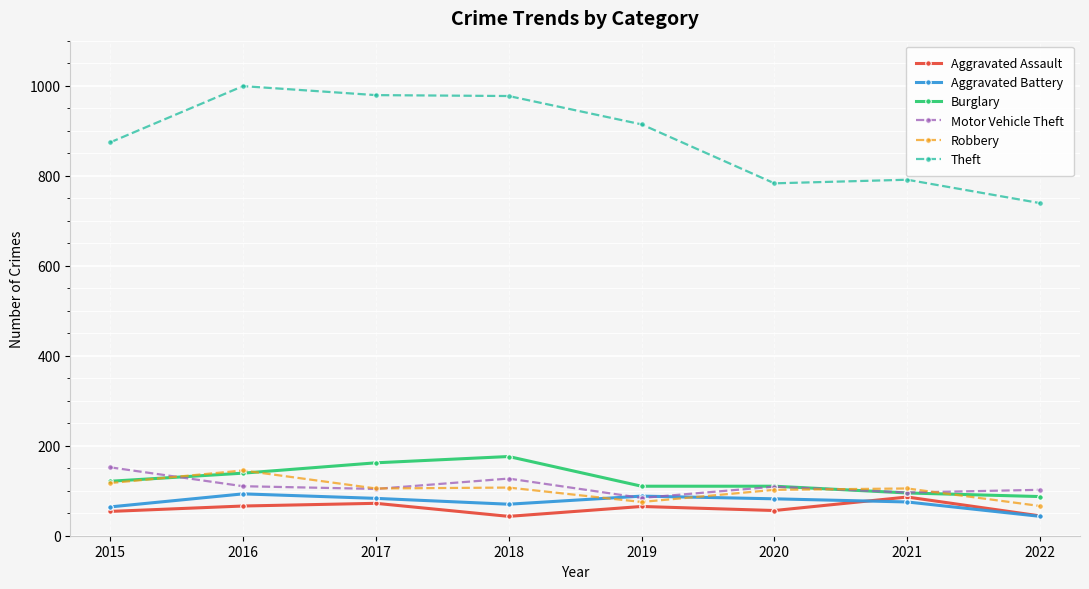

At how many categories does at least one series exceed 559?

8